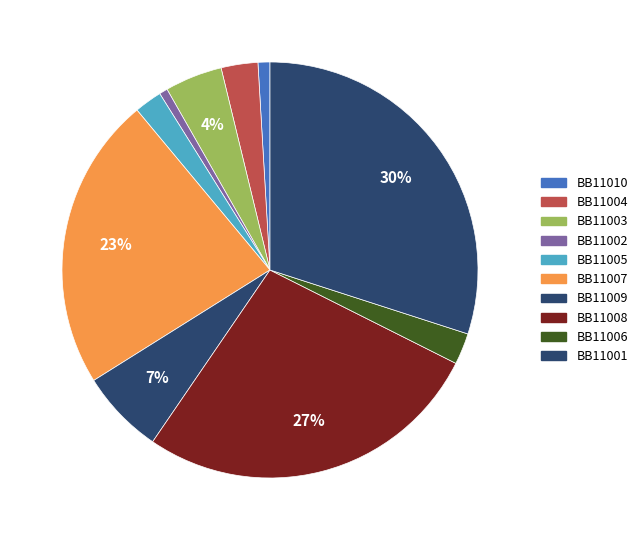

The BB11003 slice represents 4% of the pie. True or false?

True